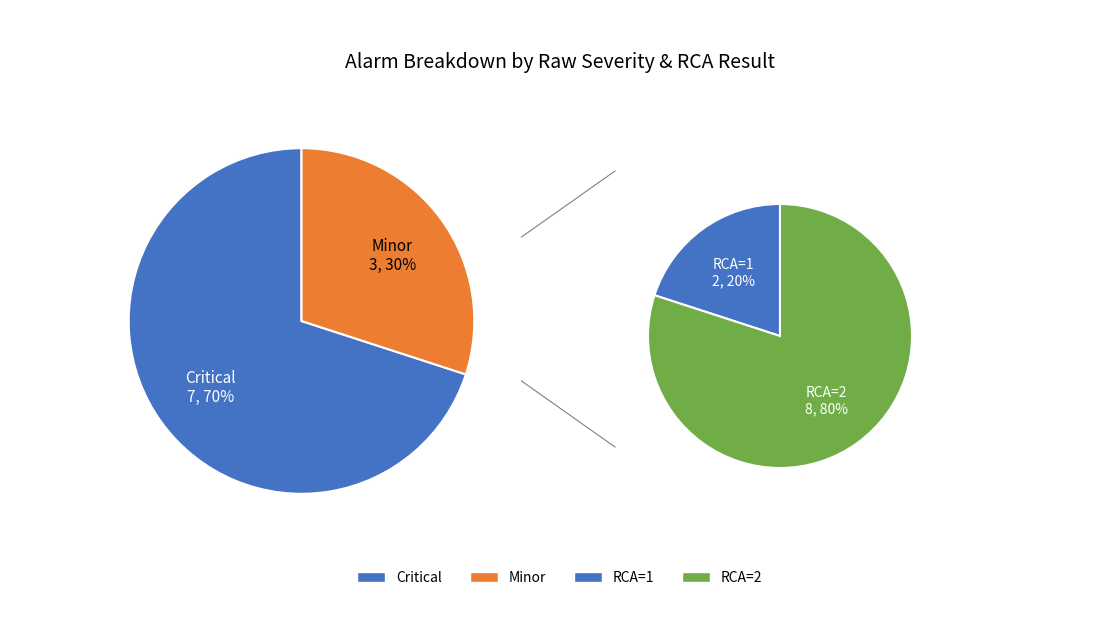

Is Minor the majority of the pie?

No